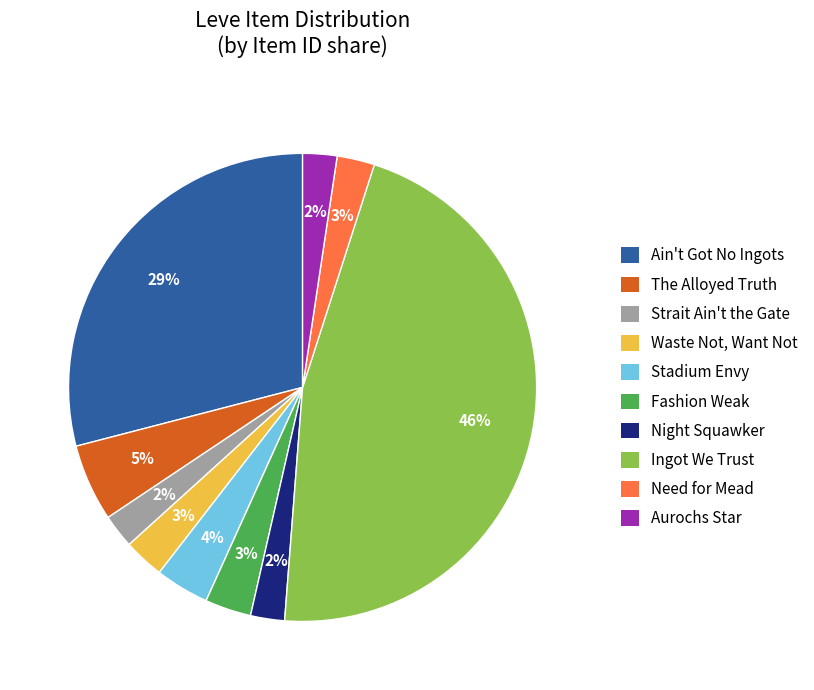

Is there any slice that represents more than half of the pie?

No